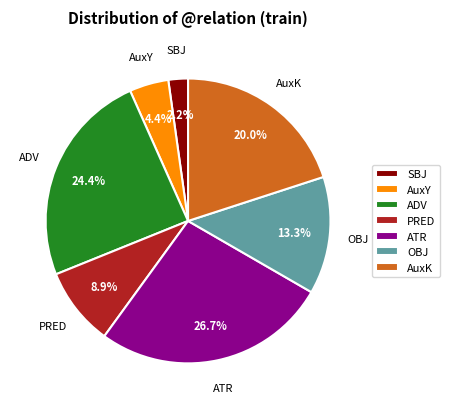

To the nearest percent, what is the average slice percentage?

14%